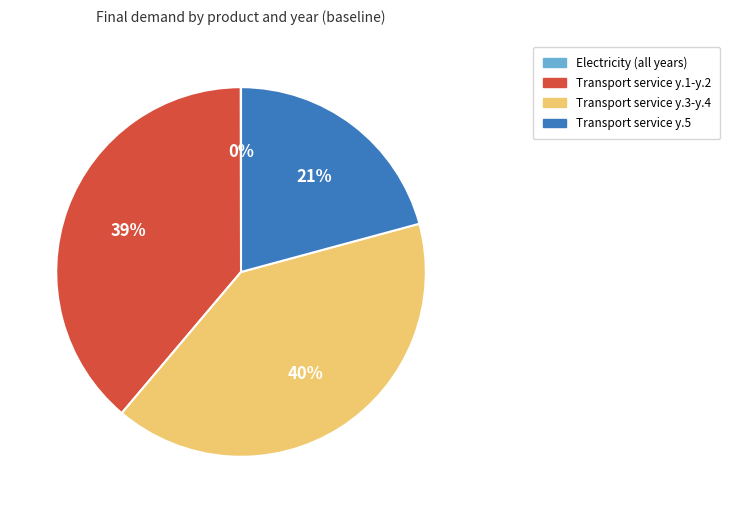

Is there any slice that represents more than half of the pie?

No